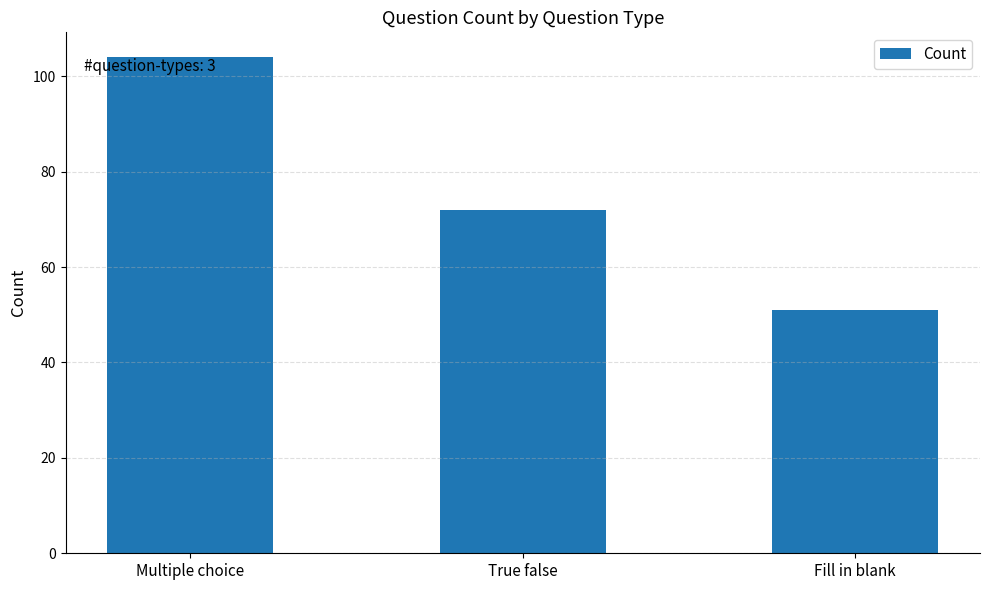

What is the label of the 1st bar from the left?

Multiple choice